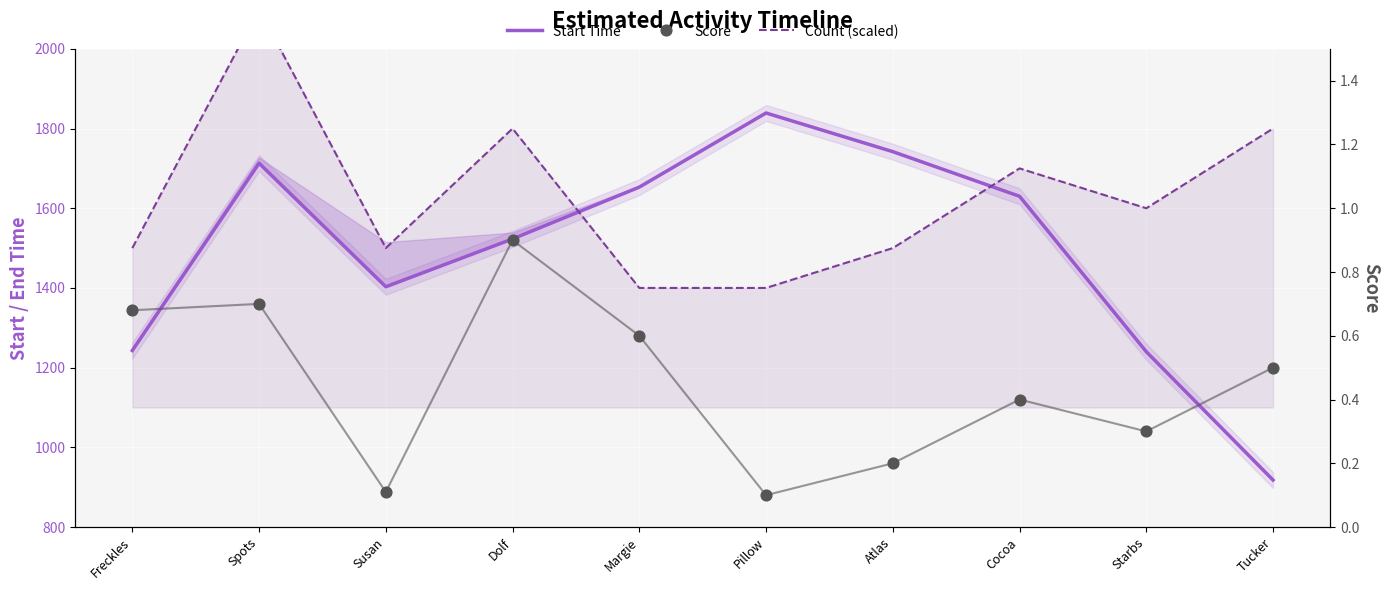

Which series has the widest spread of Y values?

Start Time